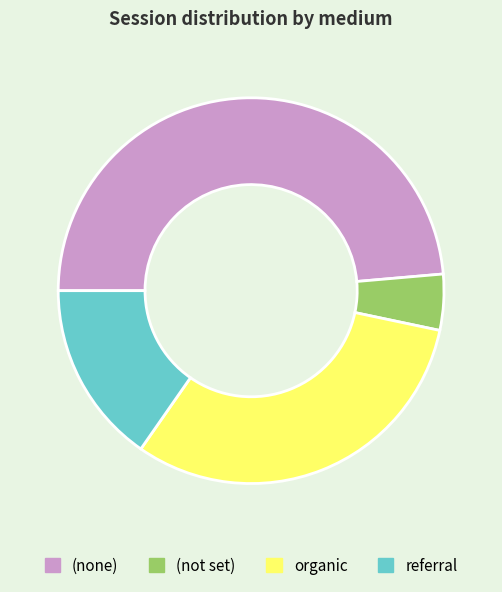

Is there any slice that represents more than half of the pie?

No